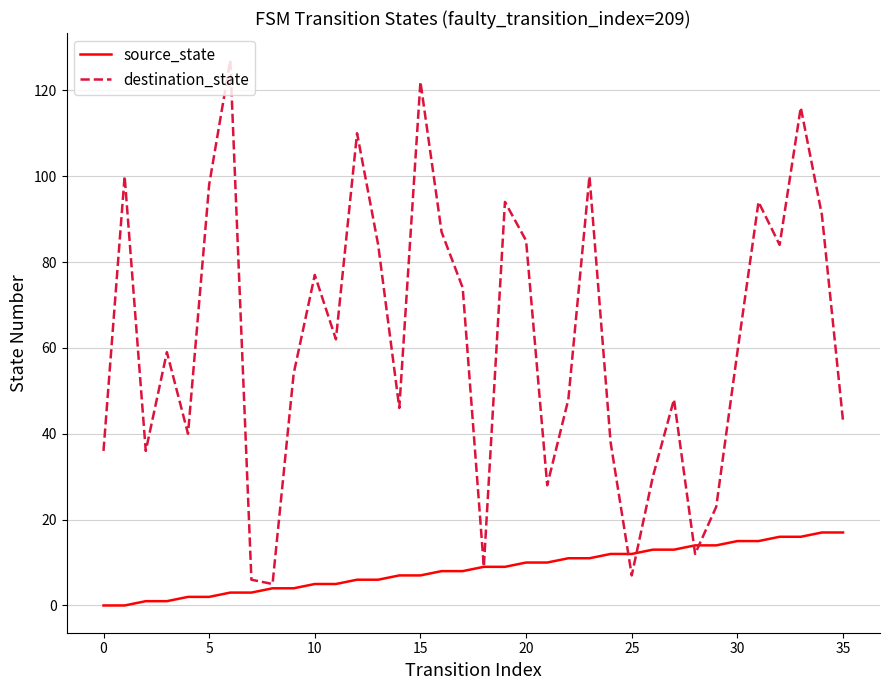

How many lines are shown in the chart?

2